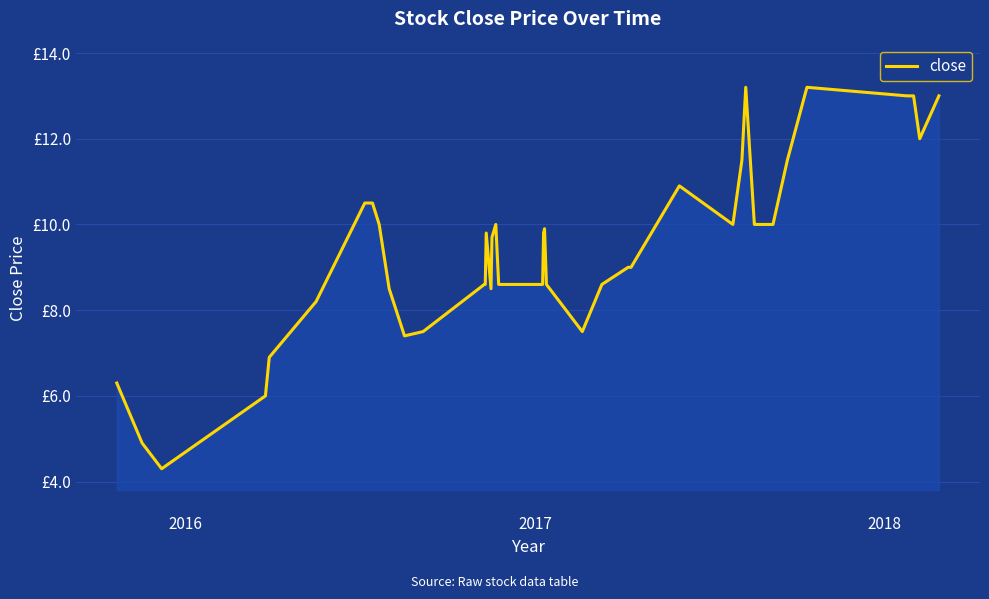

Is this an area chart (filled region under the line)?

Yes